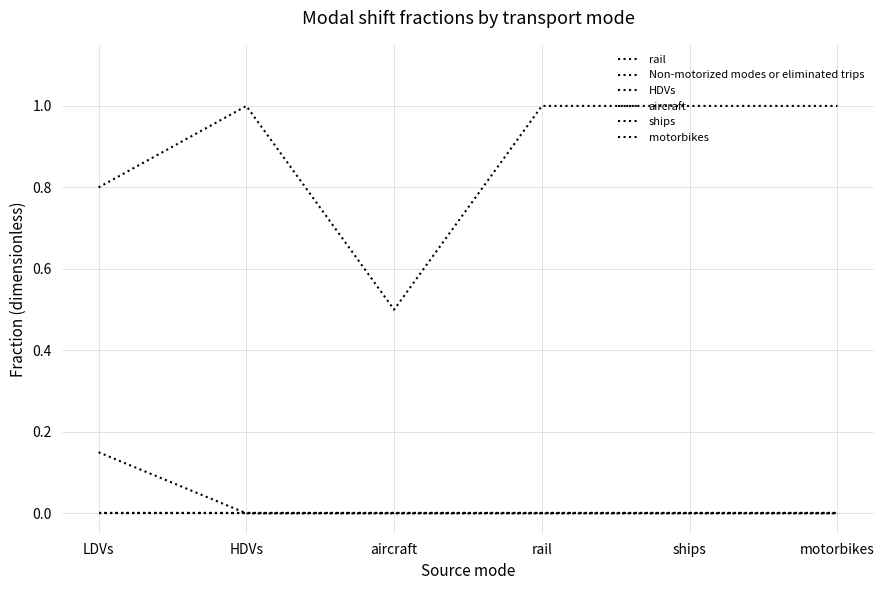

Does the chart display data point markers on the line(s)?

No